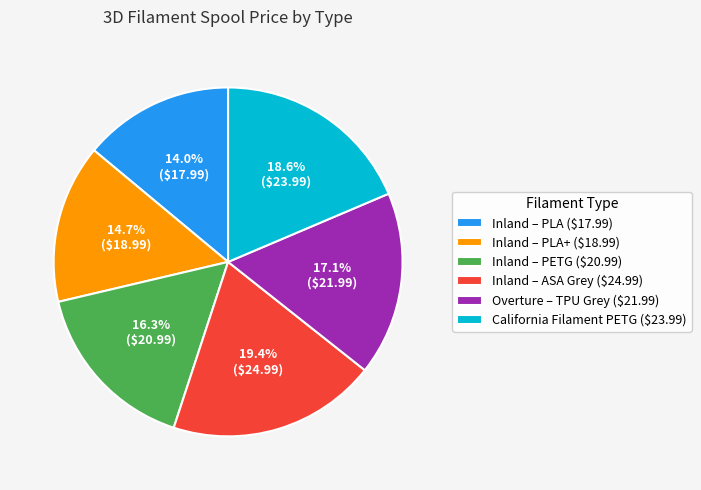

Rank the categories by value from highest to lowest.

Inland – ASA Grey ($24.99), California Filament PETG ($23.99), Overture – TPU Grey ($21.99), Inland – PETG ($20.99), Inland – PLA+ ($18.99), Inland – PLA ($17.99)